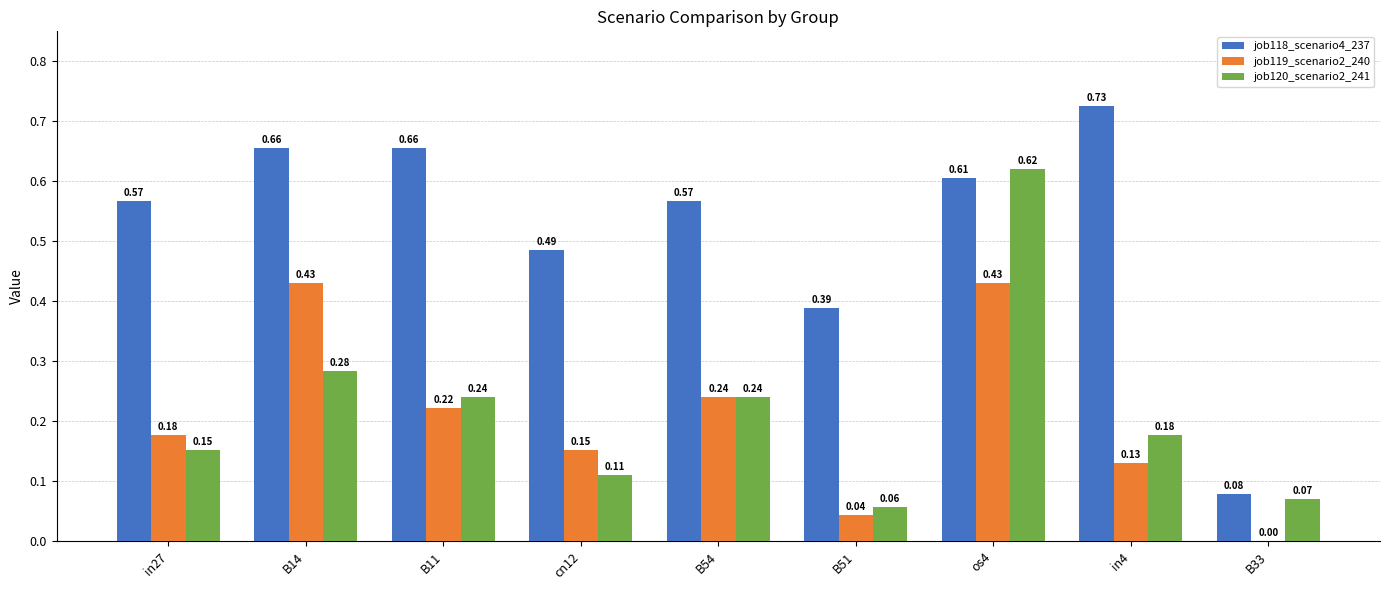

Between cn12 and B33, which series saw the biggest shift?

job118_scenario4_237